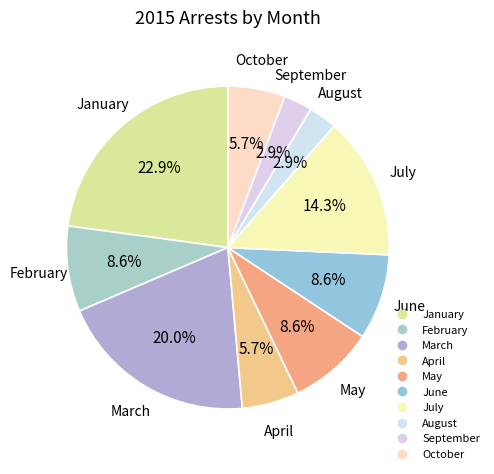

Is there a majority slice in this chart?

No